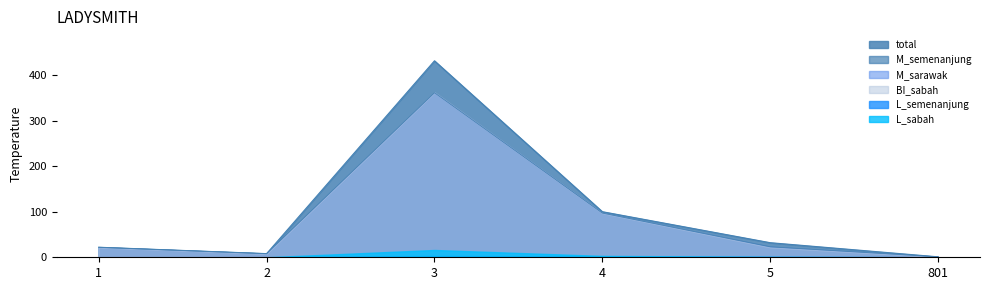

Reading right to left, extract all data points from this chart.

total: 801=1	5=32	4=100	3=431	2=8	1=22
M_semenanjung: 801=1	5=23	4=97	3=361	2=8	1=22
M_sarawak: 801=1	5=23	4=97	3=361	2=8	1=22
BI_sabah: 801=1	5=22	4=97	3=362	2=8	1=22
L_semenanjung: 801=0	5=1	4=2	3=3	2=0	1=0
L_sabah: 801=0	5=1	4=3	3=16	2=0	1=0